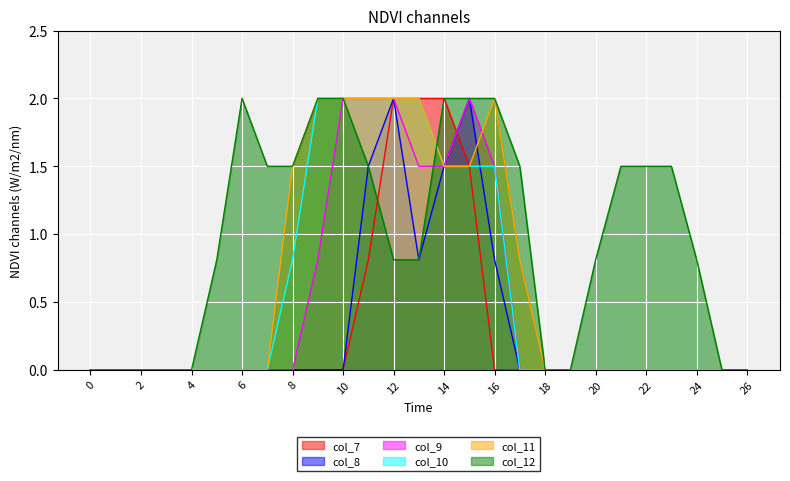

Is it true that col_11 equals 1.5 at 14?

True